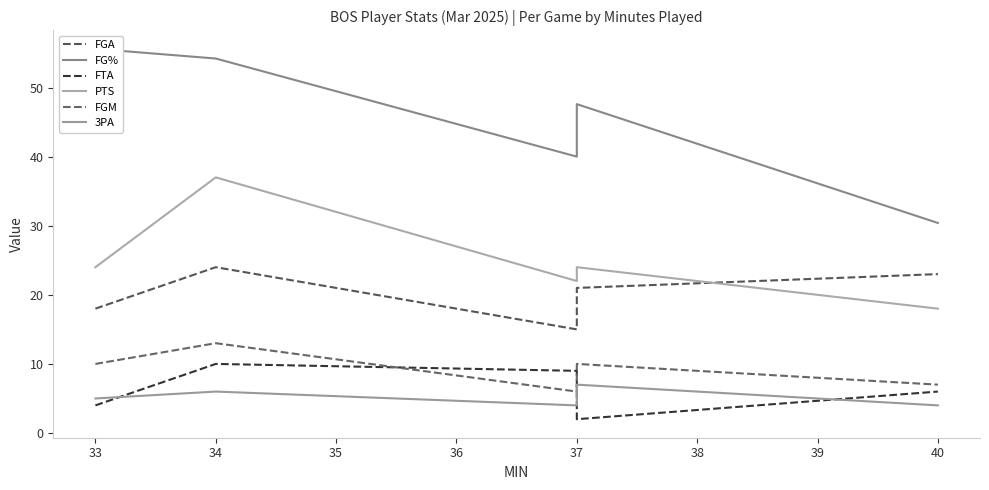

What is the highest value of the FG% series?

55.6